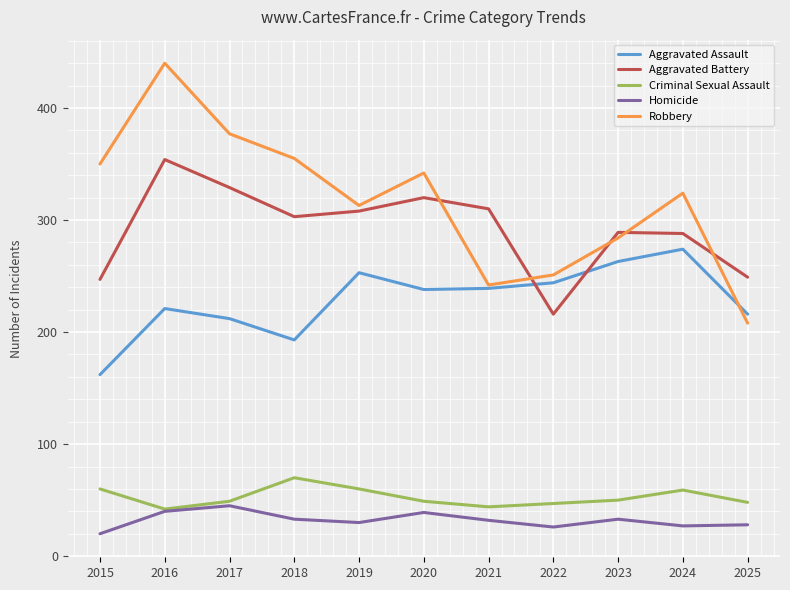

Does the chart have visible grid lines?

Yes